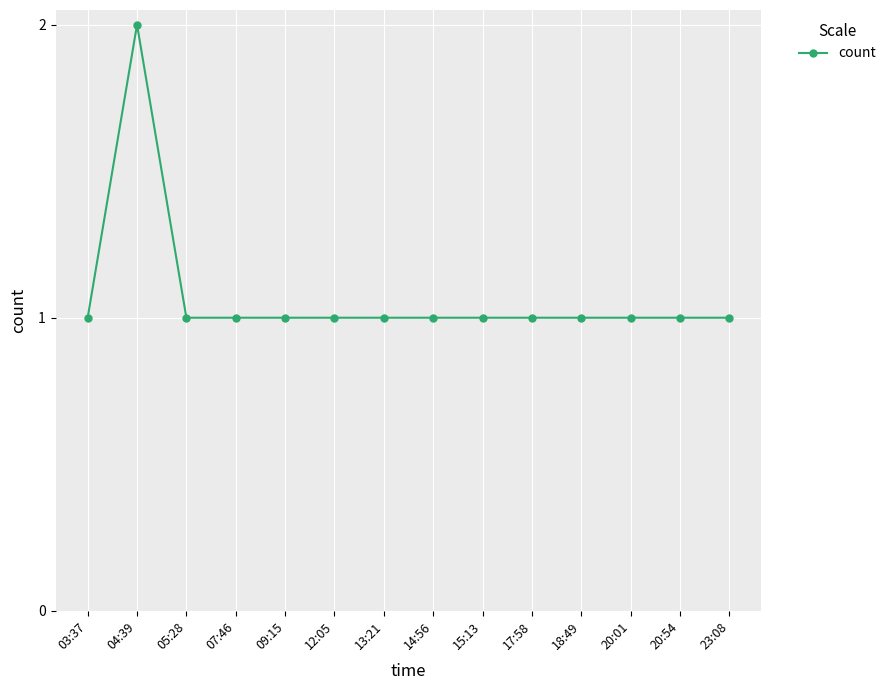

How many categories are shown in the chart?

14